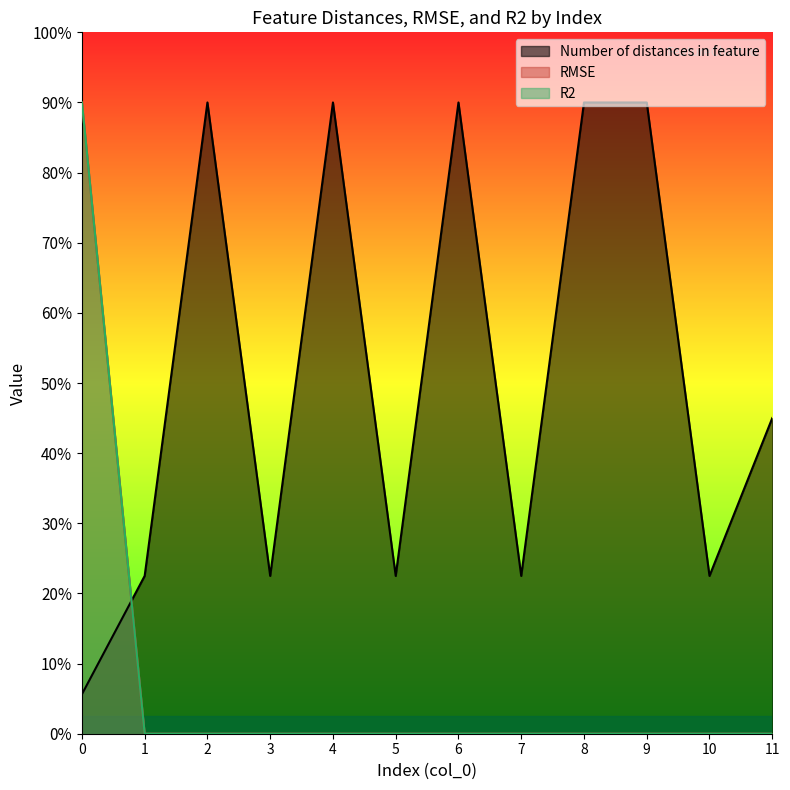

The value of Number of distances in feature at 8 is 18.0. True or false?

True